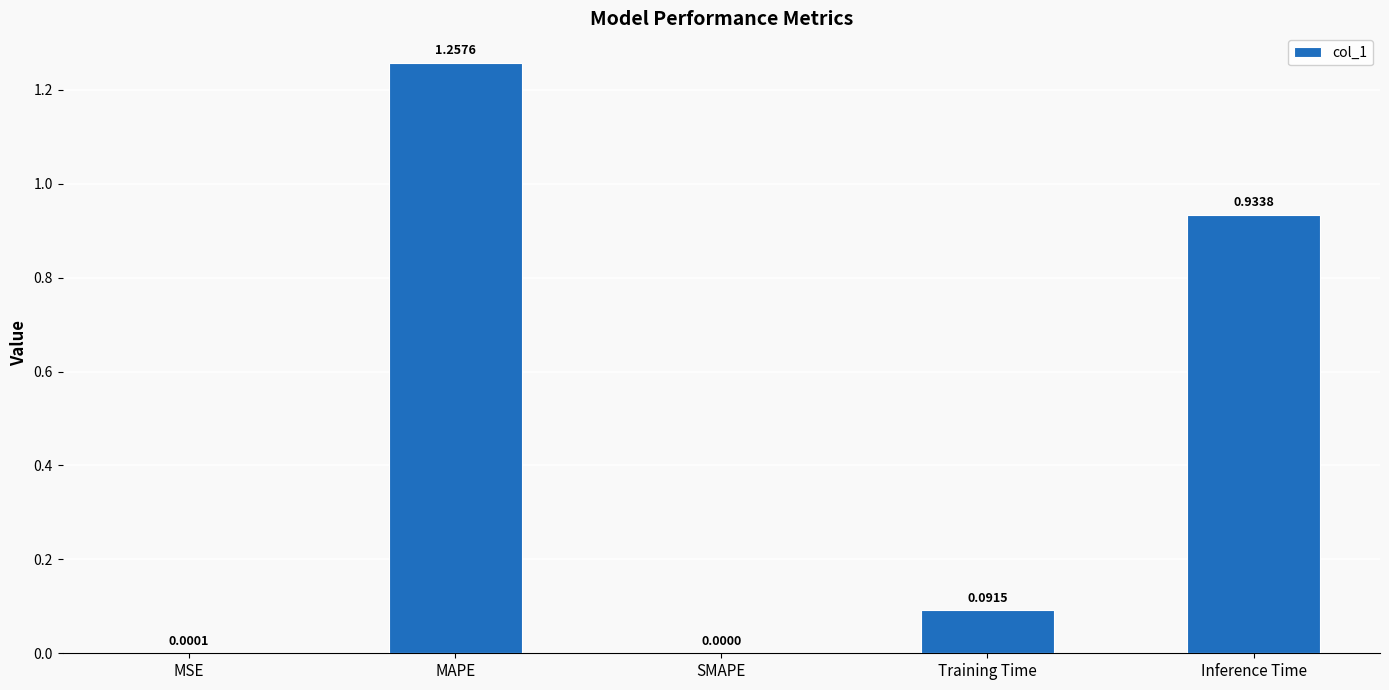

Where is the data nearest to the value 0?

SMAPE